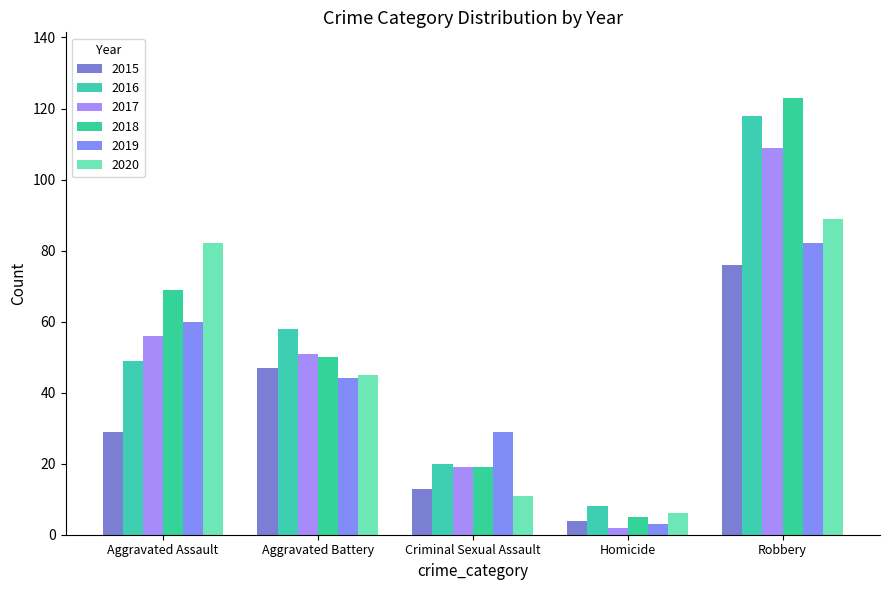

What are all the series names shown in the legend?

2015, 2016, 2017, 2018, 2019, 2020